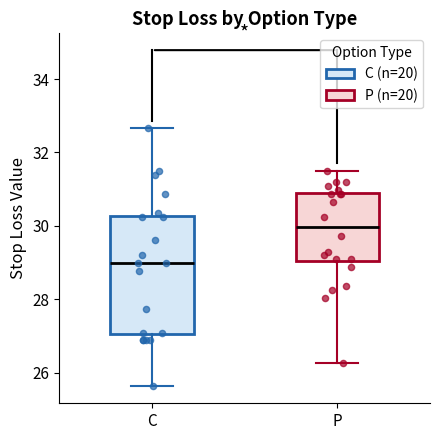

Reading left to right, transcribe this box plot: for each box, give where its median line is, the range the box spans, and where its two whiskers end, as read against the y-axis. The values are not printed on the chart, so give them approximately, as read against the axis.

C: median 29.0, box 27.0 to 30.2, whiskers 25.6 to 32.6
P: median 30.0, box 29.0 to 30.8, whiskers 26.2 to 31.6